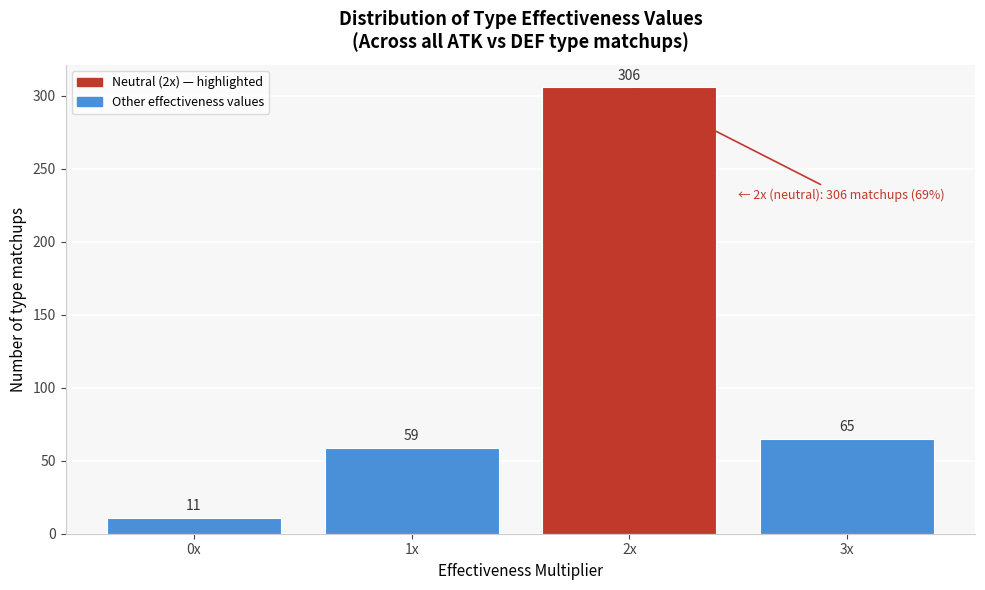

Reading left to right, transcribe all the data shown in this chart.

0x=11	1x=59	2x=306	3x=65